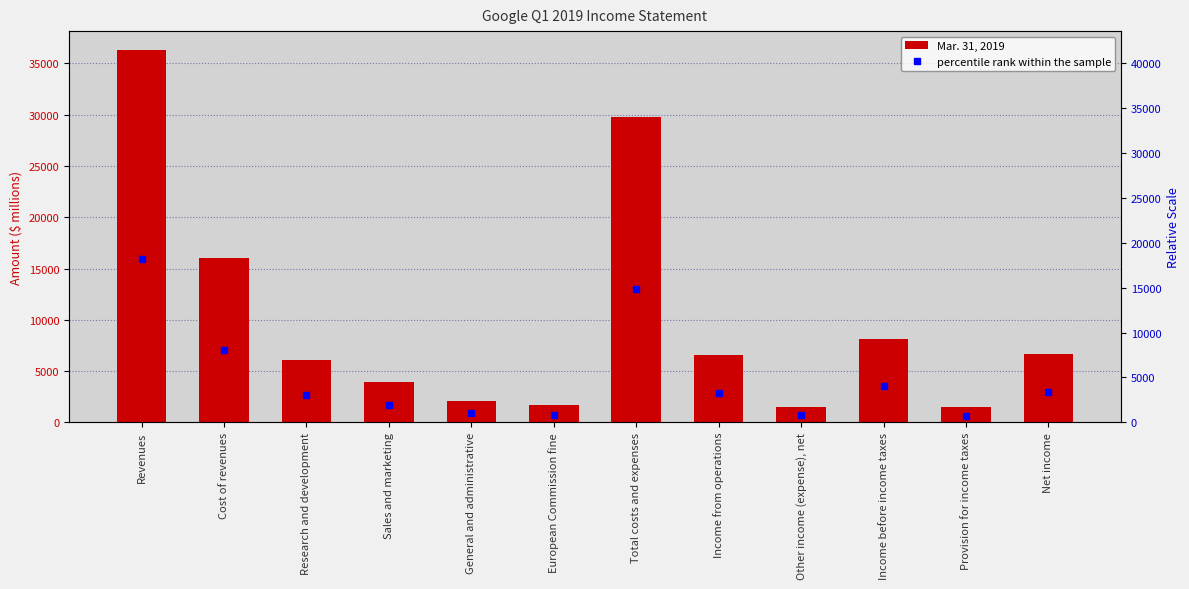

List the labels in order of value, largest first.

Revenues, Total costs and expenses, Cost of revenues, Income before income taxes, Net income, Income from operations, Research and development, Sales and marketing, General and administrative, European Commission fine, Other income (expense), net, Provision for income taxes